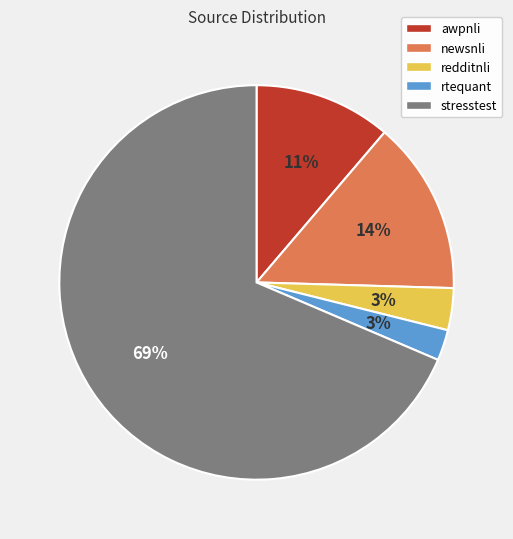

To the nearest percent, what percentage of the pie is redditnli?

3%